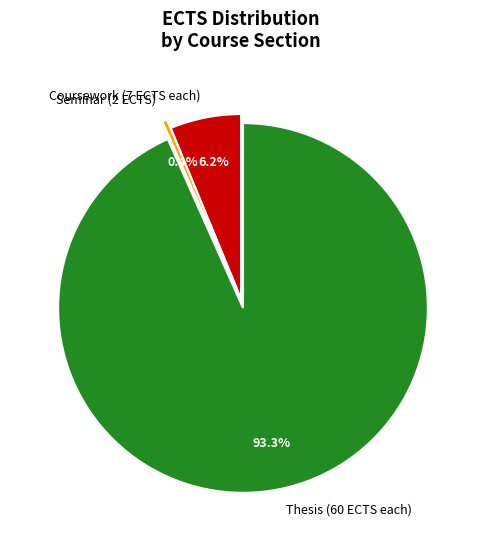

Do Seminar (2 ECTS) and Coursework (7 ECTS each) together represent more than half of the pie?

No